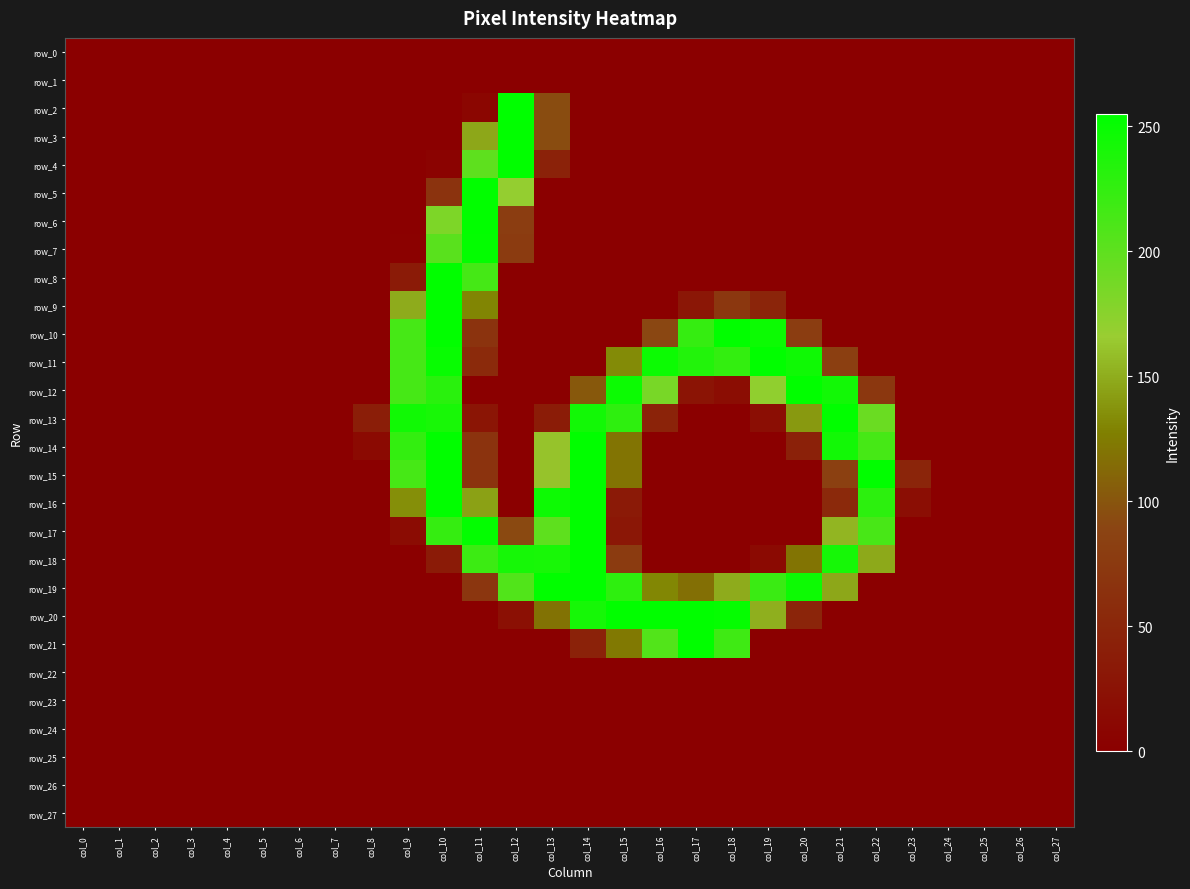

Which has a higher value, col_2 or col_4?

col_2